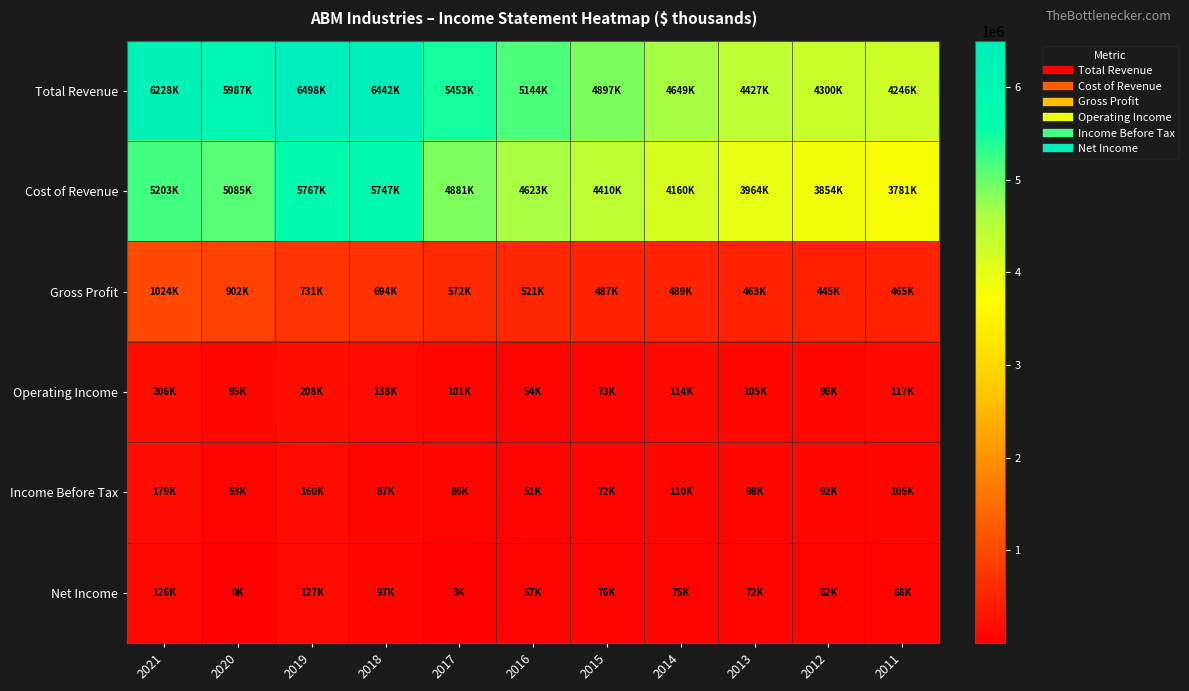

Which series has the largest range (max minus min)?

Total Revenue